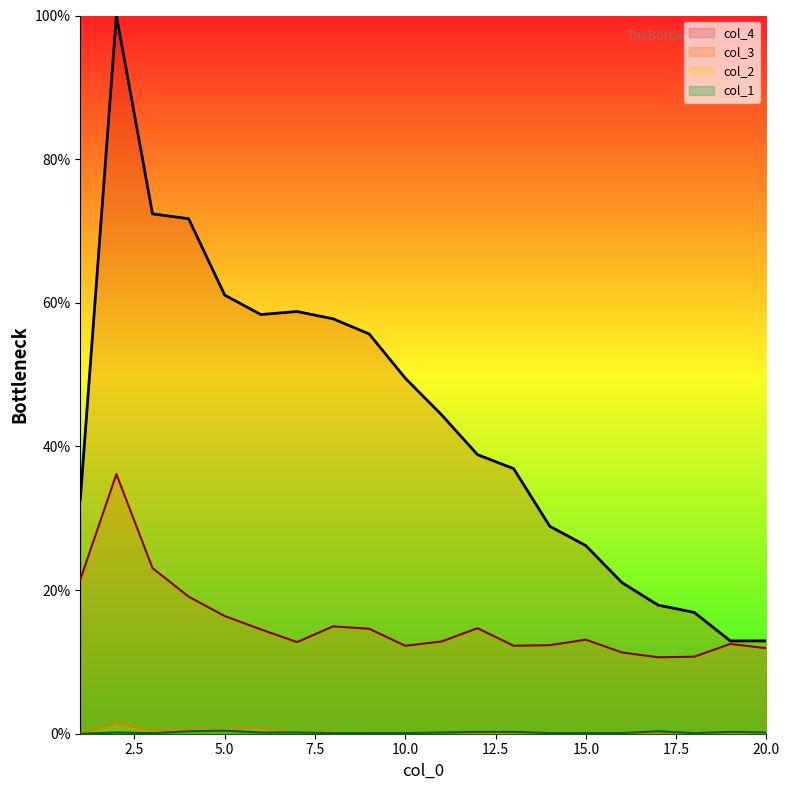

What is the approximate value of col_4 at 1?

32.6